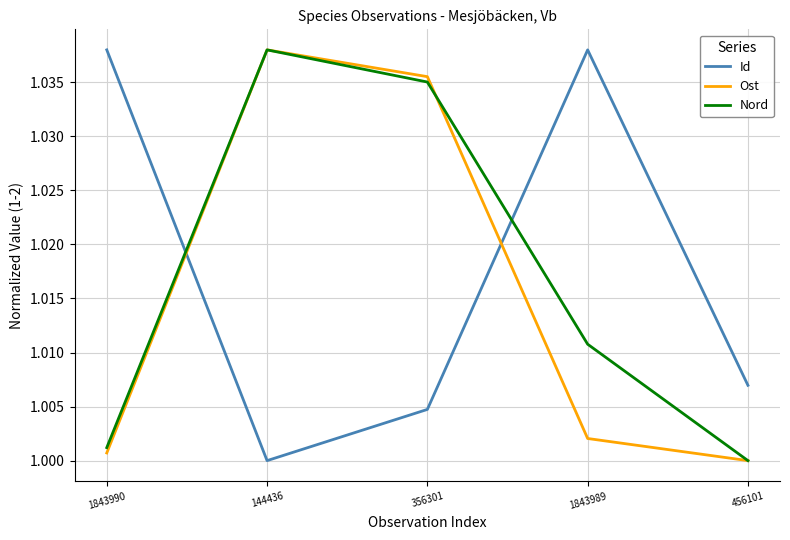

Rank the series at 1843990 from highest to lowest value.

Id, Nord, Ost